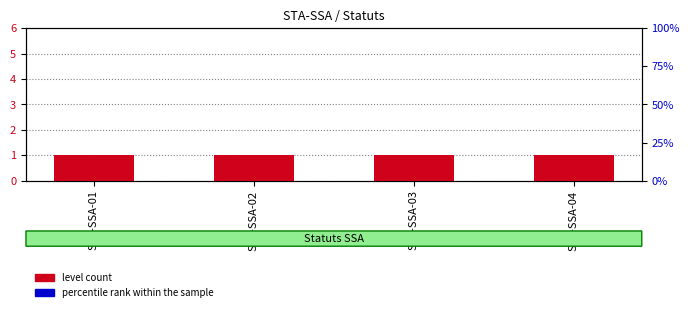

What is the minimum value for percentile rank within the sample?

0.1